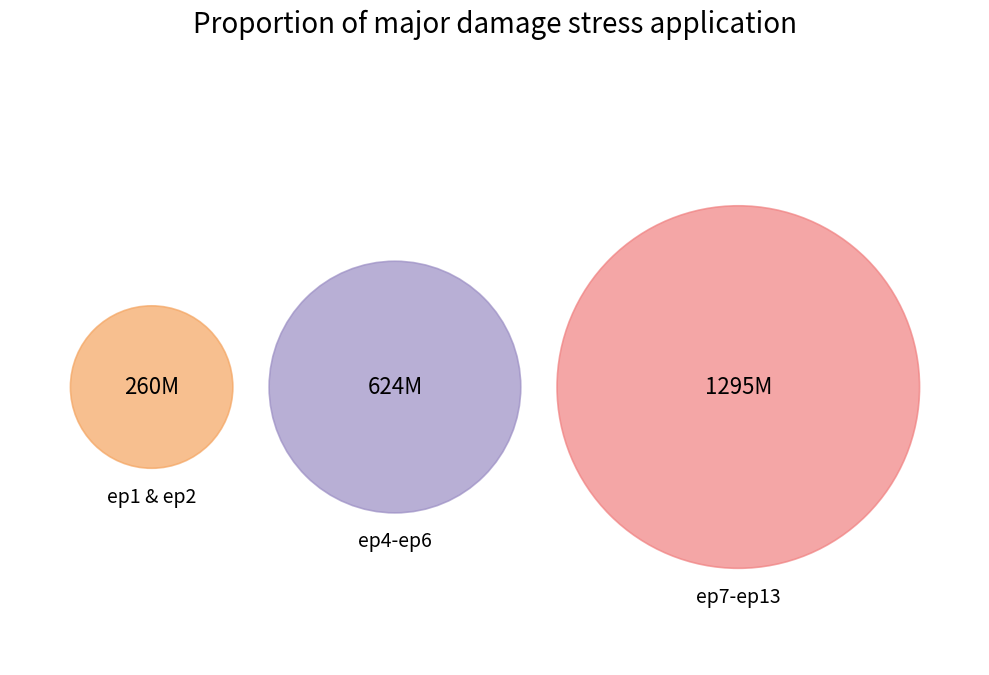

What is the total percentage of ep12 and ep10?

15.4%